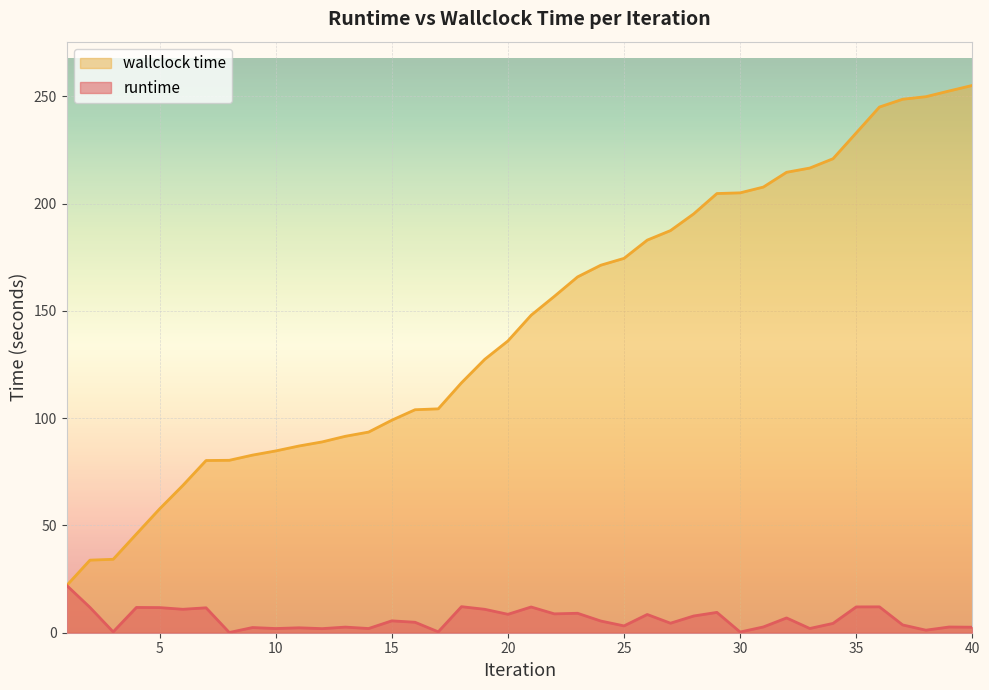

True or false: runtime has more than 2 points higher than both neighbors.

True